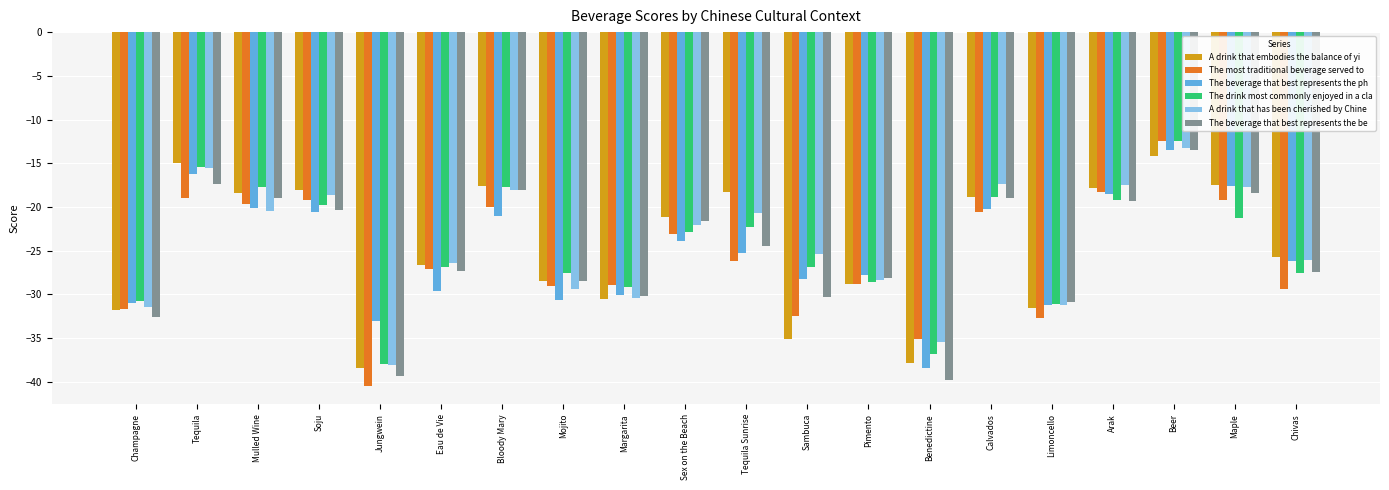

How many groups of bars are there?

20